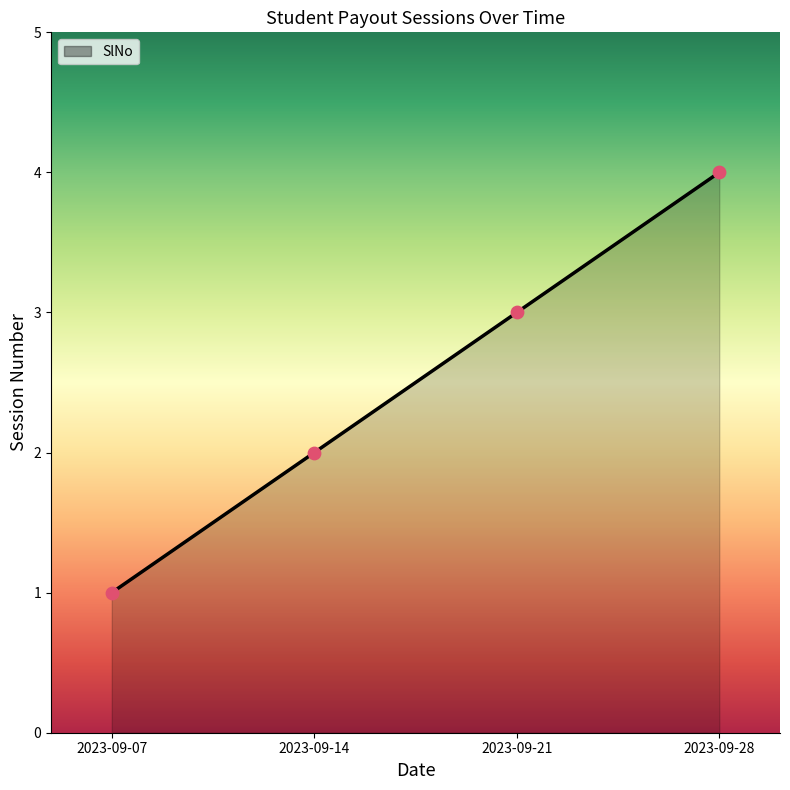

What is the ratio of the value at 2023-09-28 to the value at 2023-09-14?

2.0